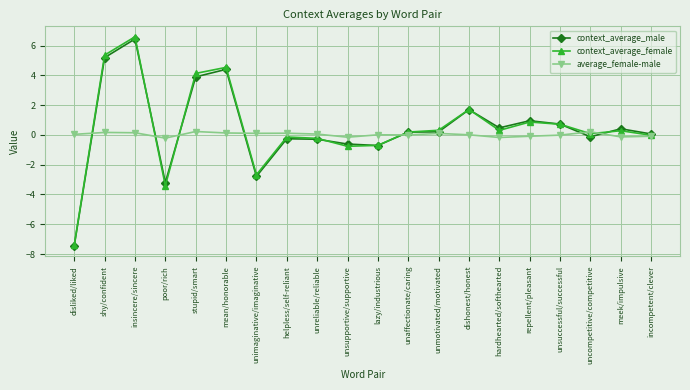

What is the value of the context_average_male point at the 2nd from the left?

5.2